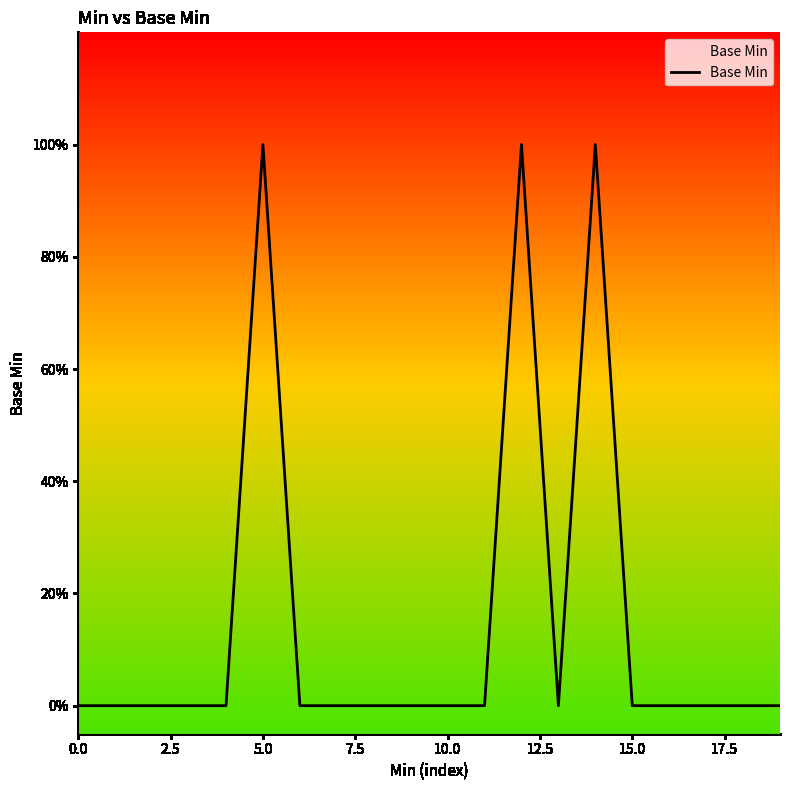

Reading left to right, extract all data points from this chart.

0	0	0	0	0	1	0	0	0	0	0	0	1	0	1	0	0	0	0	0